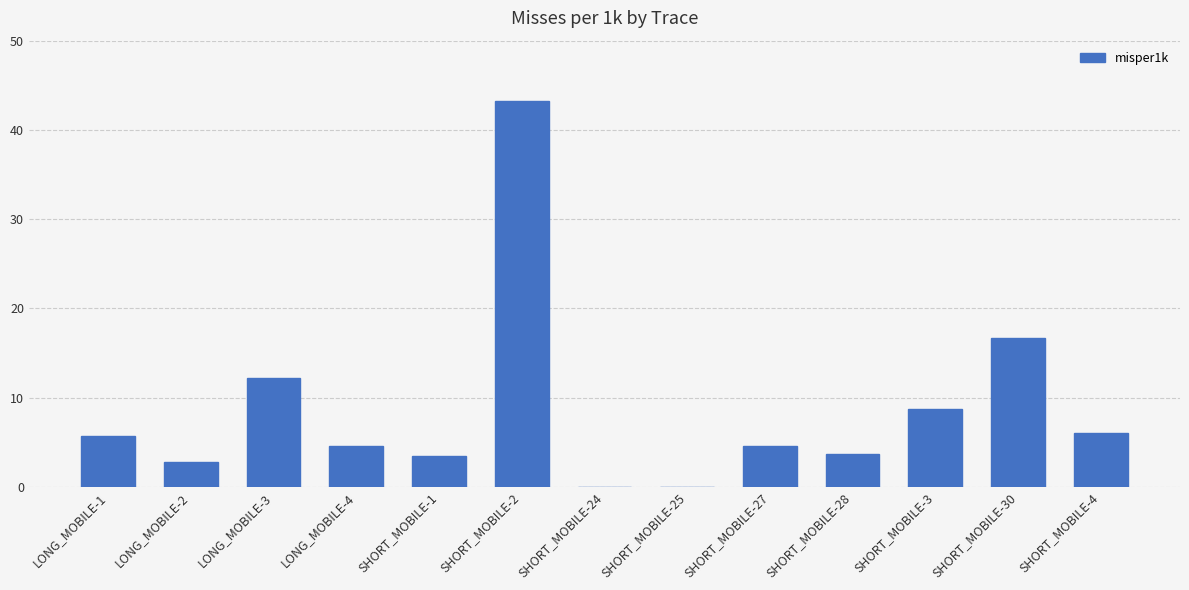

Approximately how many times larger is the value at SHORT_MOBILE-28 compared to SHORT_MOBILE-27?

0.8